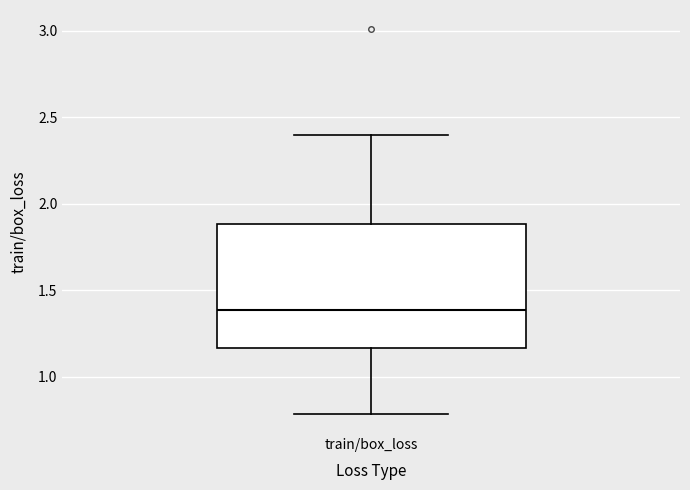

Where does the lower whisker of the box for train/box_loss end on the y-axis? The values are not printed on the chart, so give them approximately, as read against the axis.

0.80